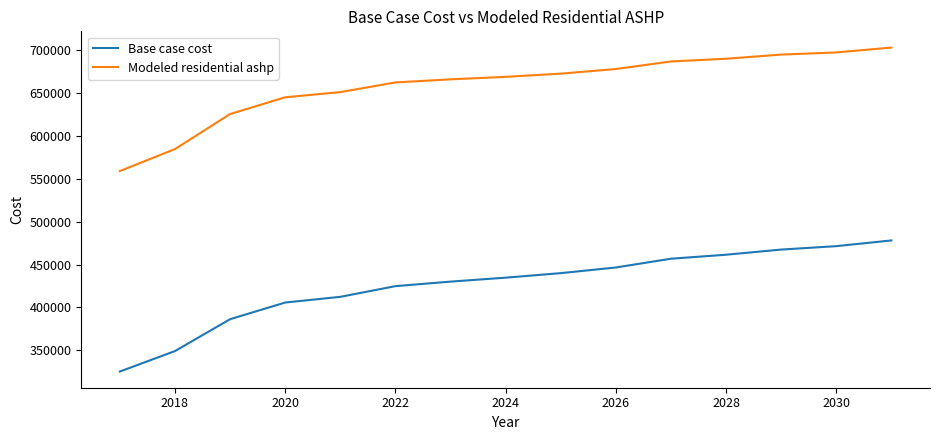

What is the difference between the second highest and second lowest values in the Modeled residential ashp series?

112667.8